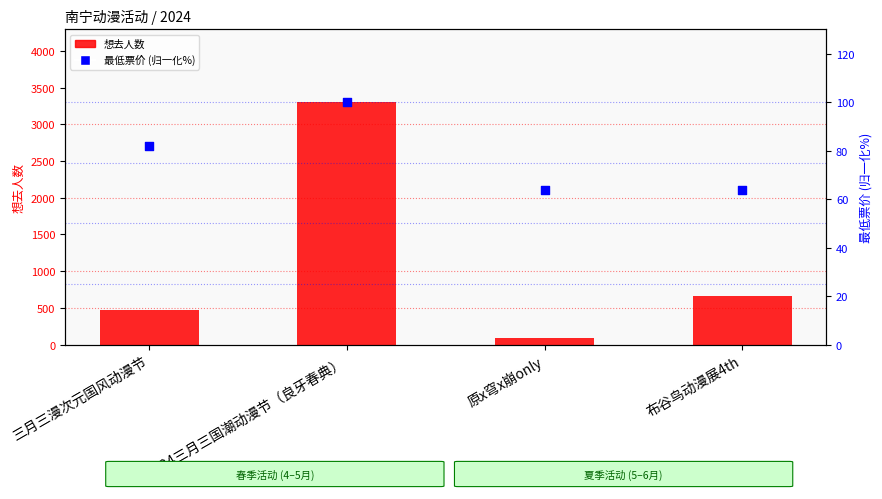

At which category is the sum across all series the highest?

2024三月三国潮动漫节（良牙春典）